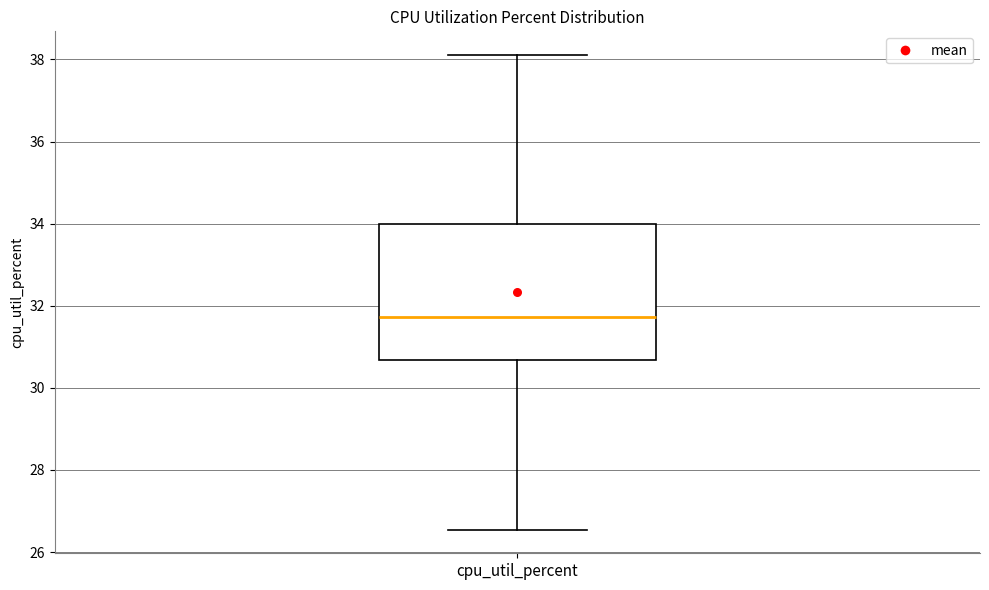

Transcribe this box plot: give where the median line is, the range the box spans, and where the two whiskers end, as read against the y-axis. The values are not printed on the chart, so give them approximately, as read against the axis.

median 31.8, box 30.6 to 34.0, whiskers 26.6 to 38.2